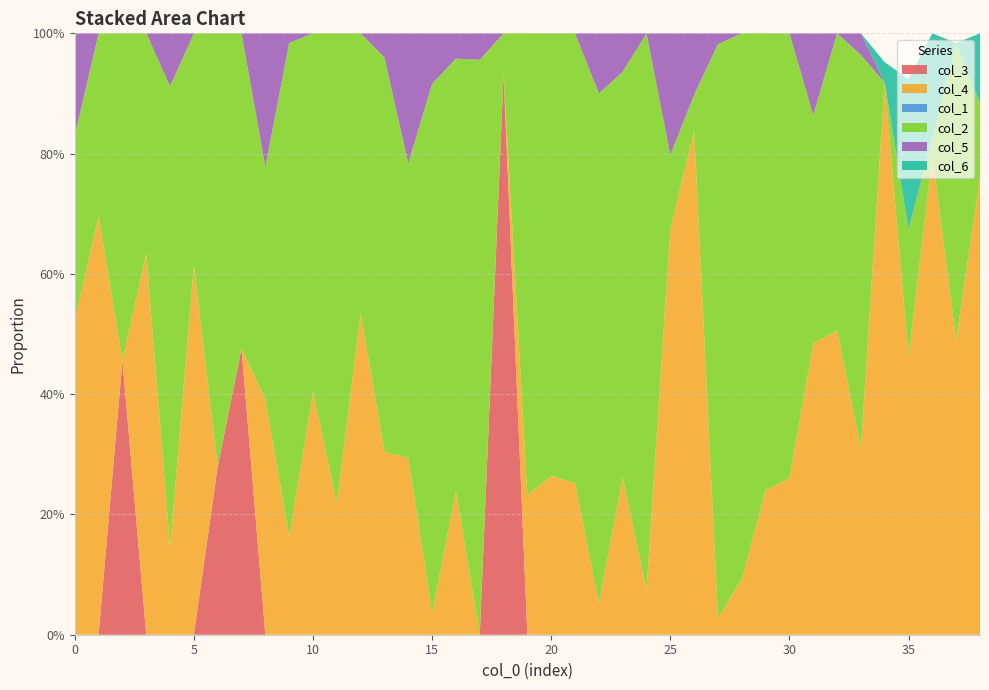

Reading left to right, transcribe all the data shown in this chart.

col_3: 0.0	0.0	0.5	0.0	0.0	0.0	0.3	0.5	0.0	0.0	0.0	0.0	0.0	0.0	0.0	0.0	0.0	0.0	0.9	0.0	0.0	0.0	0.0	0.0	0.0	0.0	0.0	0.0	0.0	0.0	0.0	0.0	0.0	0.0	0.0	0.0	0.0	0.0	0.0
col_4: 0.5	0.7	0.0	0.6	0.1	0.6	0.0	0.0	0.4	0.2	0.4	0.2	0.5	0.3	0.3	0.0	0.2	0.0	0.0	0.2	0.3	0.3	0.1	0.3	0.1	0.7	0.8	0.0	0.1	0.2	0.3	0.5	0.5	0.3	0.9	0.5	0.8	0.5	0.8
col_1: 0.0	0.0	0.0	0.0	0.0	0.0	0.0	0.0	0.0	0.0	0.0	0.0	0.0	0.0	0.0	0.0	0.0	0.0	0.0	0.0	0.0	0.0	0.0	0.0	0.0	0.0	0.0	0.0	0.0	0.0	0.0	0.0	0.0	0.0	0.0	0.0	0.0	0.0	0.0
col_2: 0.3	0.3	0.5	0.4	0.8	0.4	0.7	0.5	0.4	0.8	0.6	0.8	0.5	0.7	0.5	0.9	0.7	1.0	0.1	0.8	0.7	0.7	0.8	0.7	0.9	0.1	0.1	1.0	0.9	0.8	0.7	0.4	0.5	0.7	0.0	0.2	0.0	0.5	0.1
col_5: 0.2	0.0	0.0	0.0	0.1	0.0	0.0	0.0	0.2	0.0	0.0	0.0	0.0	0.0	0.2	0.1	0.0	0.0	0.0	0.0	0.0	0.0	0.1	0.1	0.0	0.2	0.1	0.0	0.0	0.0	0.0	0.1	0.0	0.0	0.0	0.0	0.0	0.0	0.0
col_6: 0.0	0.0	0.0	0.0	0.0	0.0	0.0	0.0	0.0	0.0	0.0	0.0	0.0	0.0	0.0	0.0	0.0	0.0	0.0	0.0	0.0	0.0	0.0	0.0	0.0	0.0	0.0	0.0	0.0	0.0	0.0	0.0	0.0	0.0	0.0	0.2	0.2	0.0	0.1